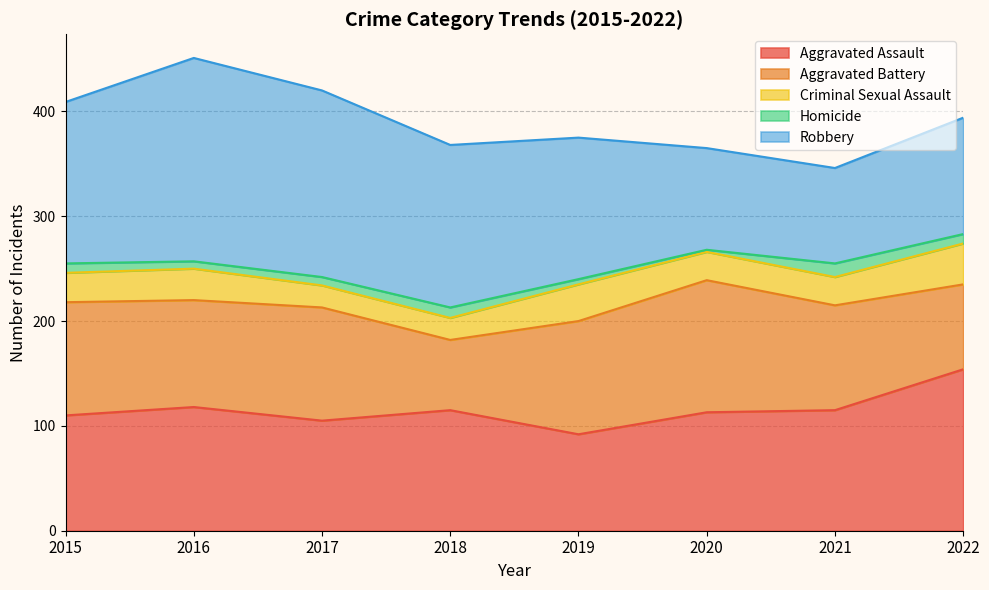

True or false: Homicide and Robbery intersect in this chart.

False